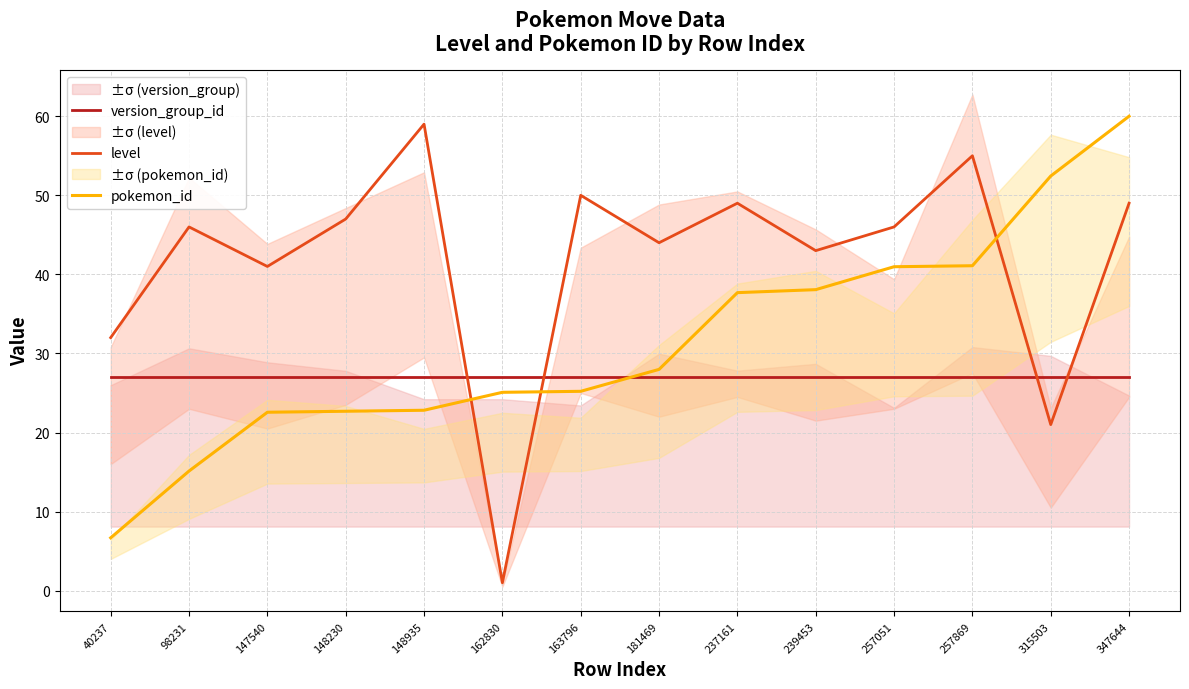

What is the maximum value shown in the chart?

60.0